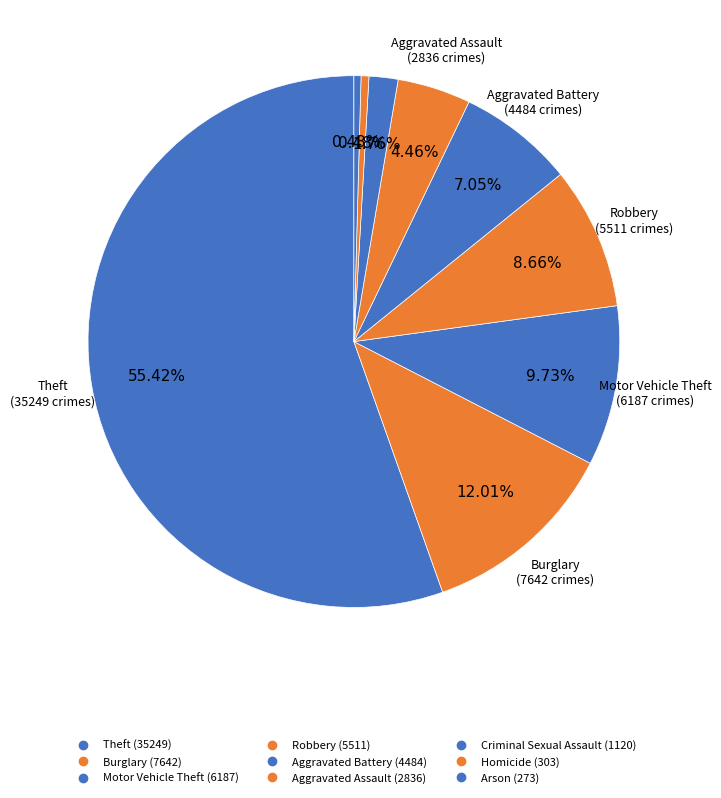

Is it true that Motor Vehicle Theft is 1% of the pie?

False